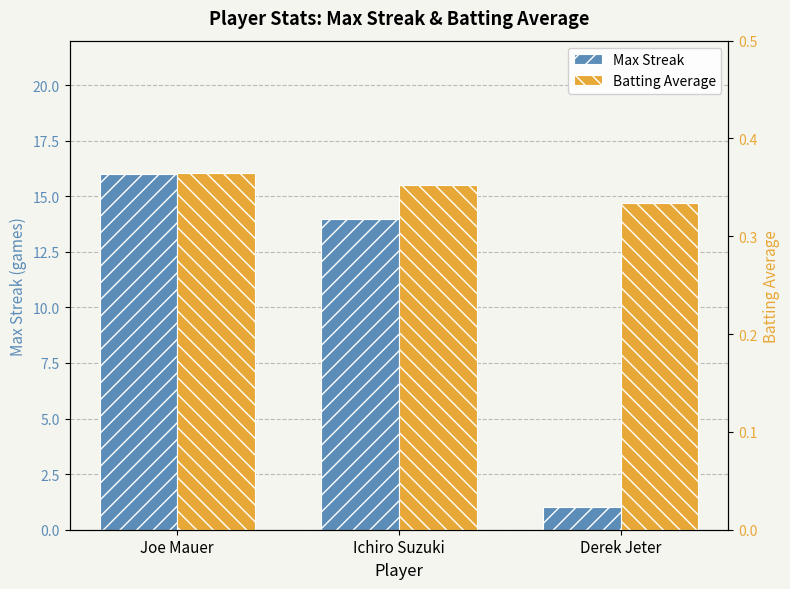

How many categories are shown in the chart?

3